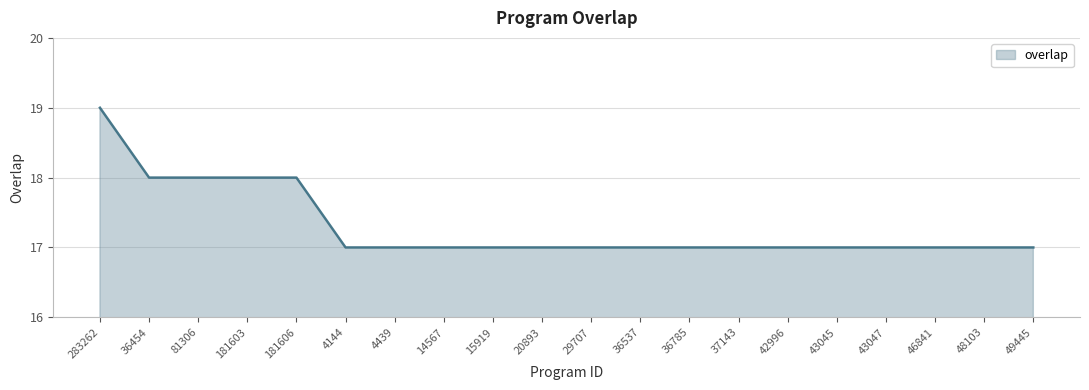

At which category does the chart reach its peak across all series?

283262